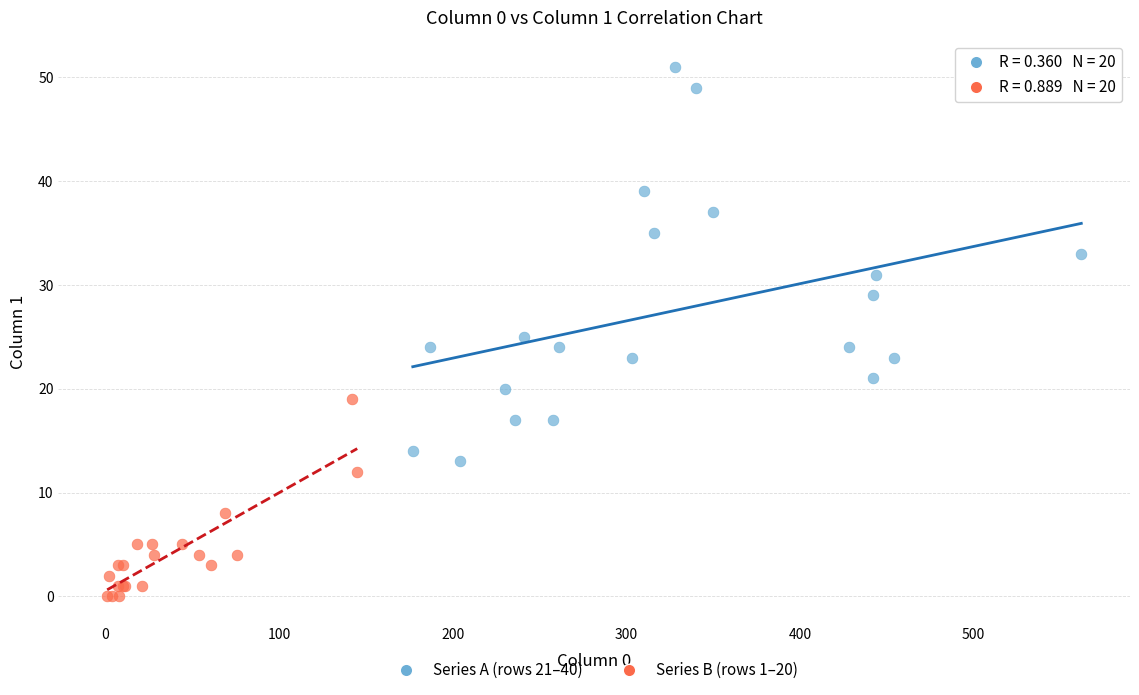

Which series reaches the minimum Y coordinate?

Series B (rows 1–20)